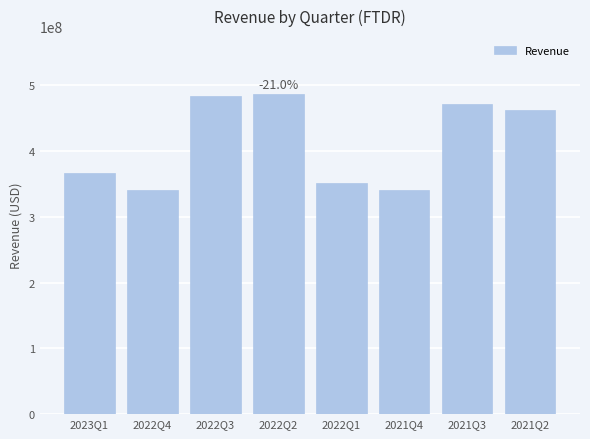

What is the label of the 1st bar from the left?

2023Q1